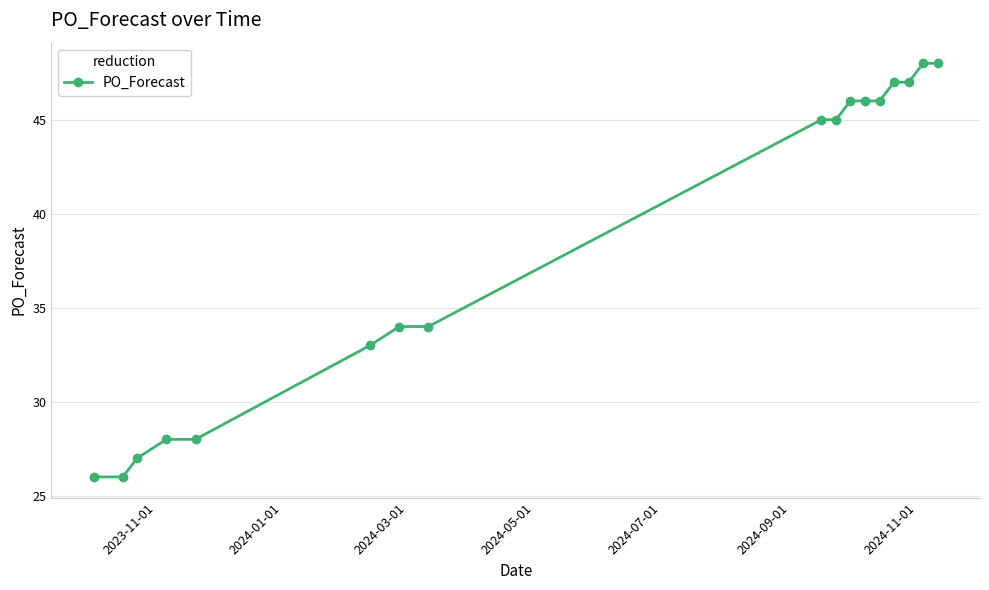

What is the value of the 10th point from the left?

45